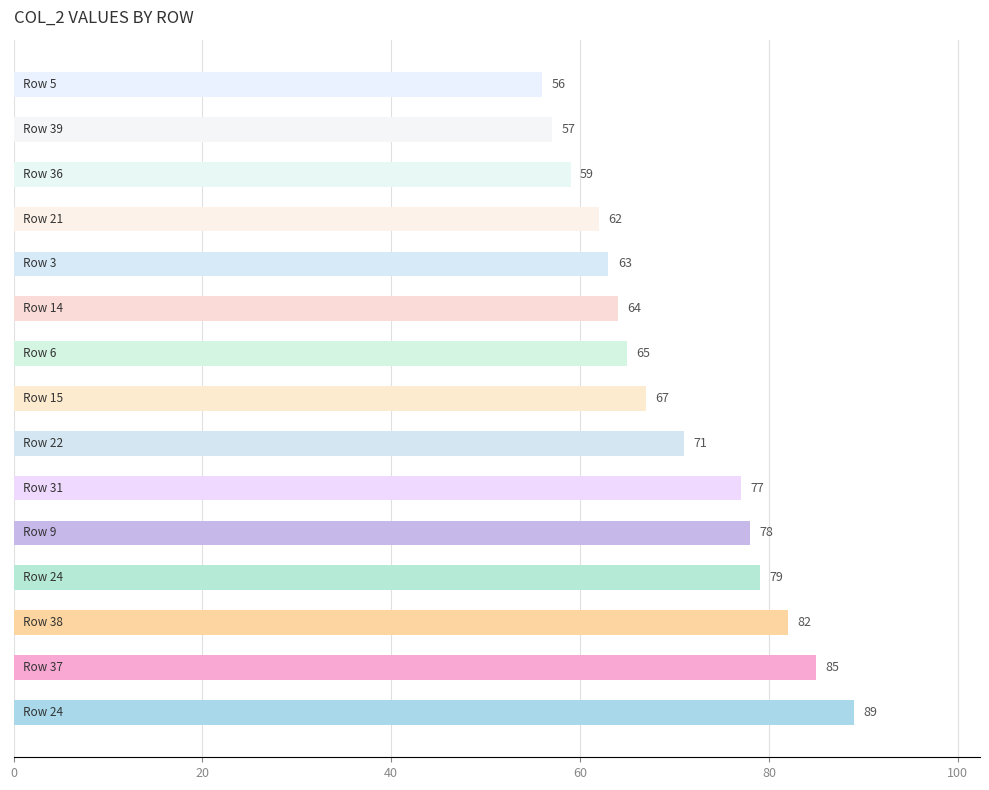

What is the difference between the second highest and minimum values?

29